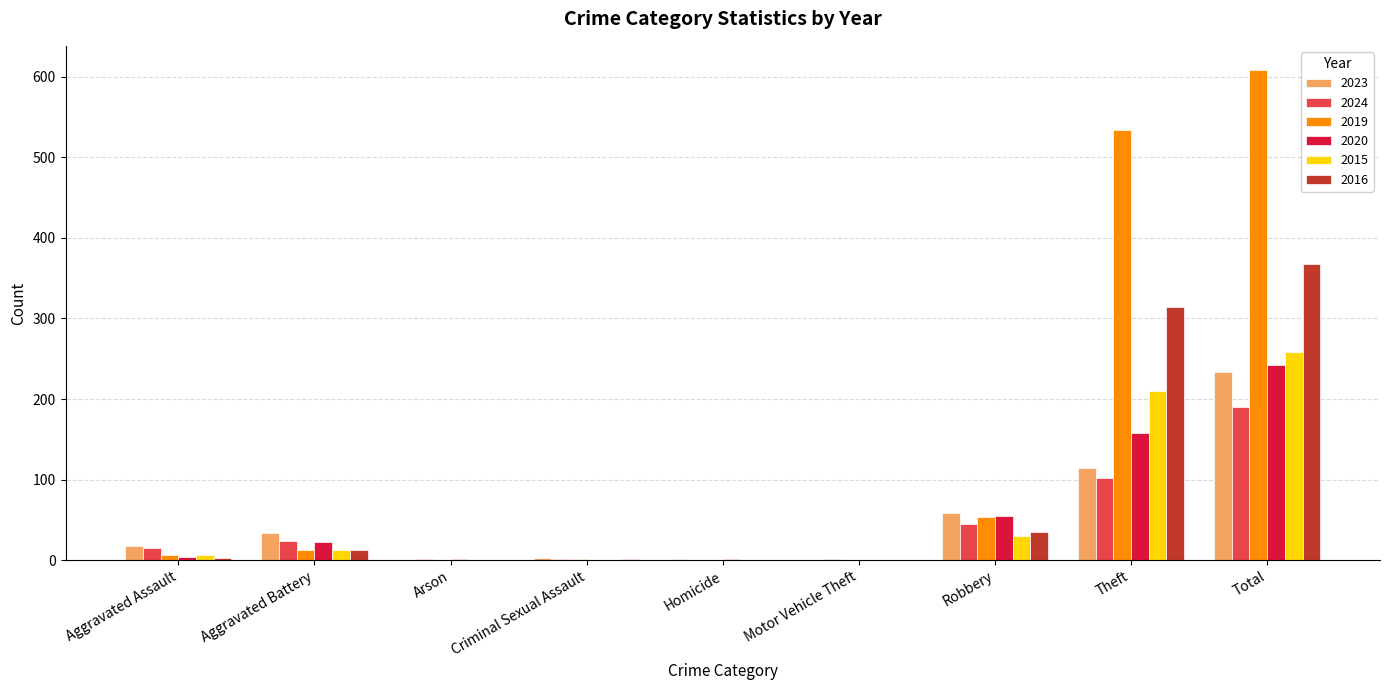

What is the maximum value shown in the chart?

608